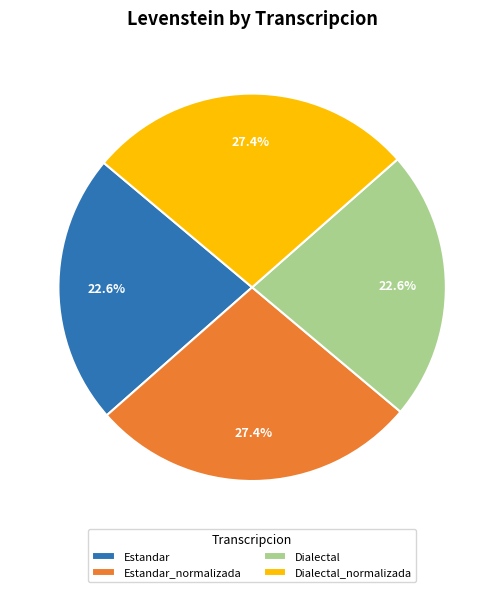

Combined, do Dialectal and Estandar account for over 50%?

No